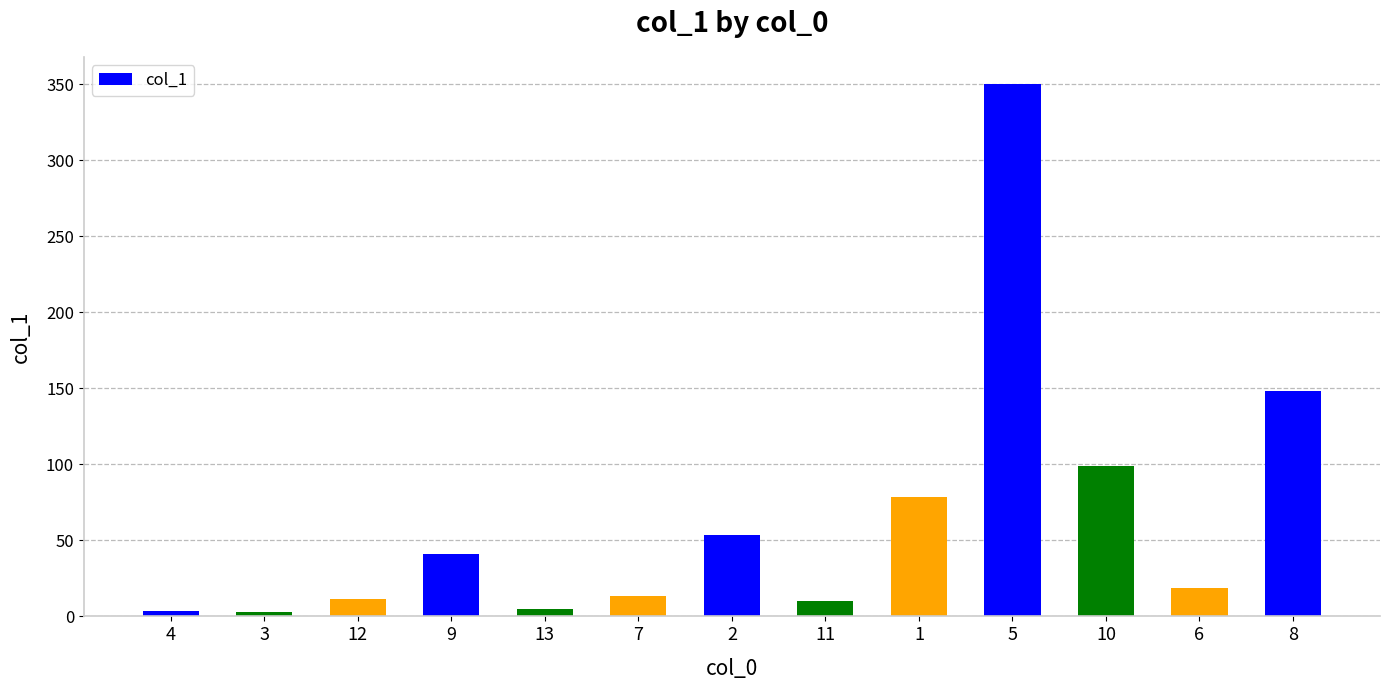

At which label is the value closest to 176?

8